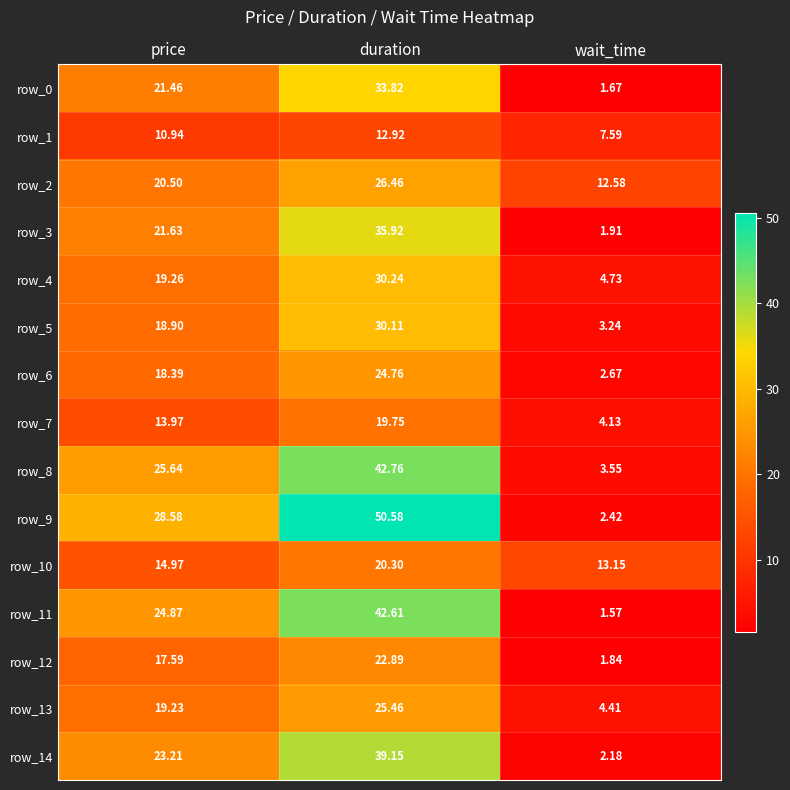

Which series has the largest total across all categories?

row_9